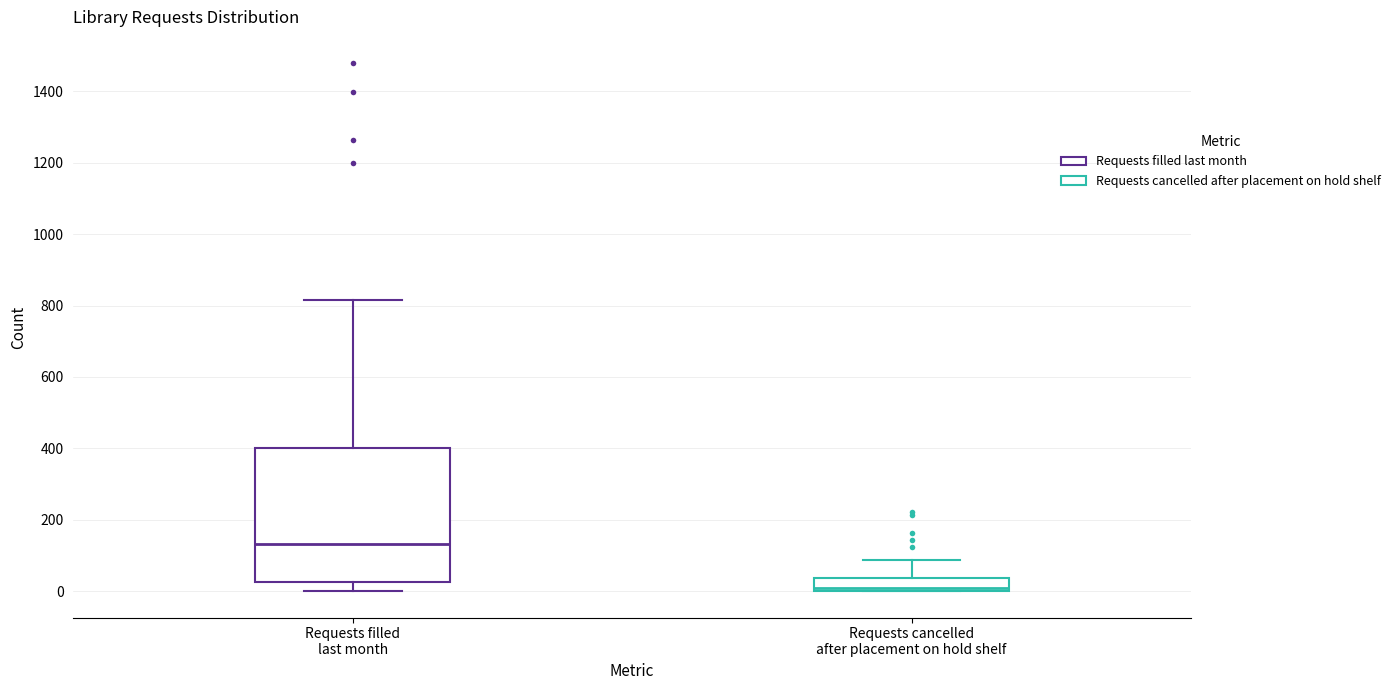

Which box is the tallest, from its lower edge to its upper edge?

Requests filled last month